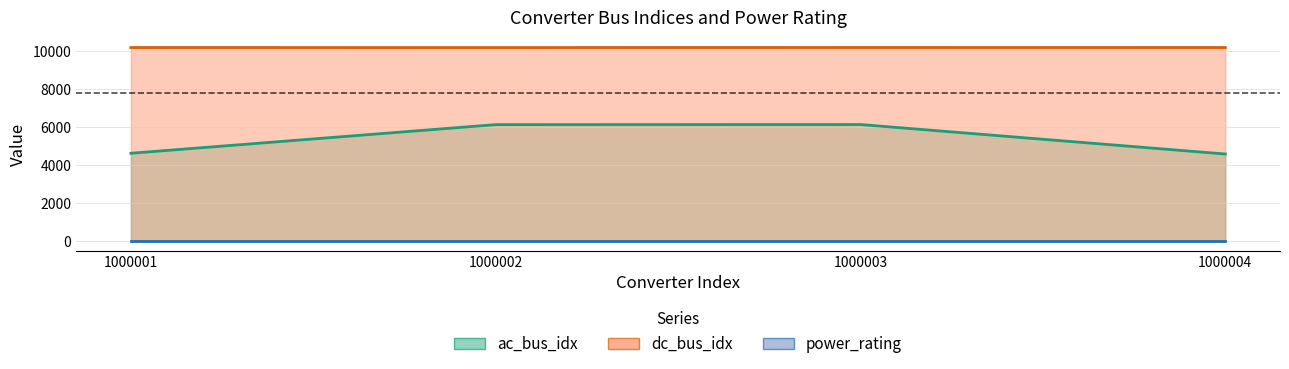

True or false: ac_bus_idx and dc_bus_idx intersect in this chart.

False